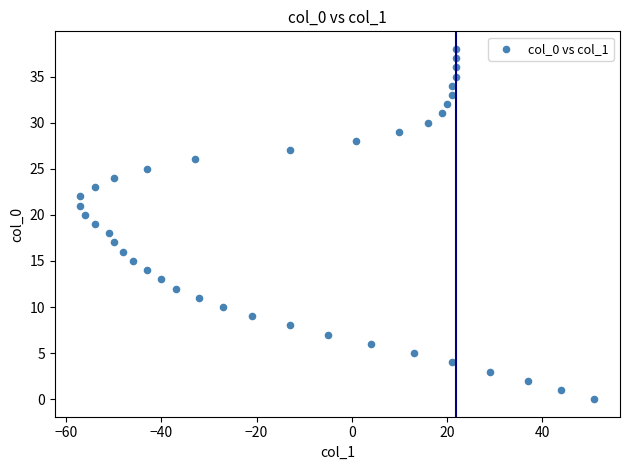

What is the range of X values (max minus min)?

108